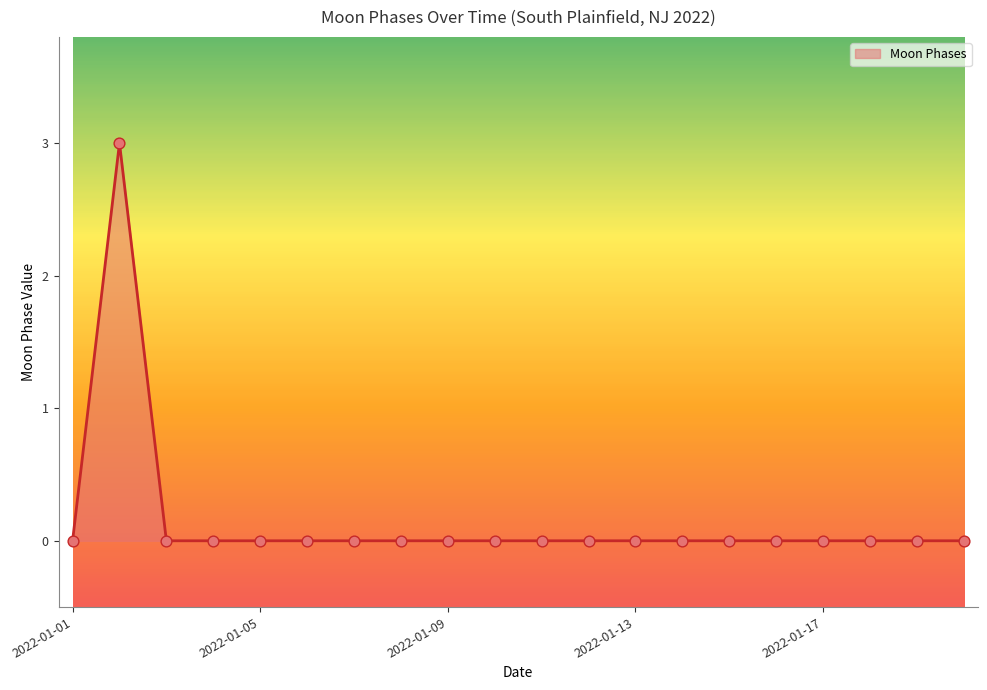

What is the greatest value displayed?

3